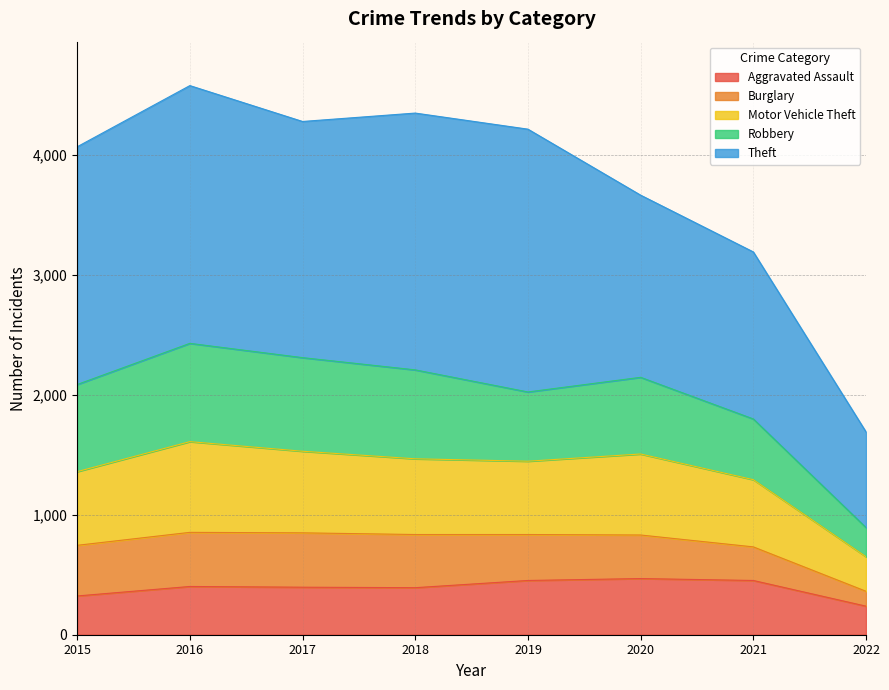

What is the highest value of the Aggravated Assault series?

468